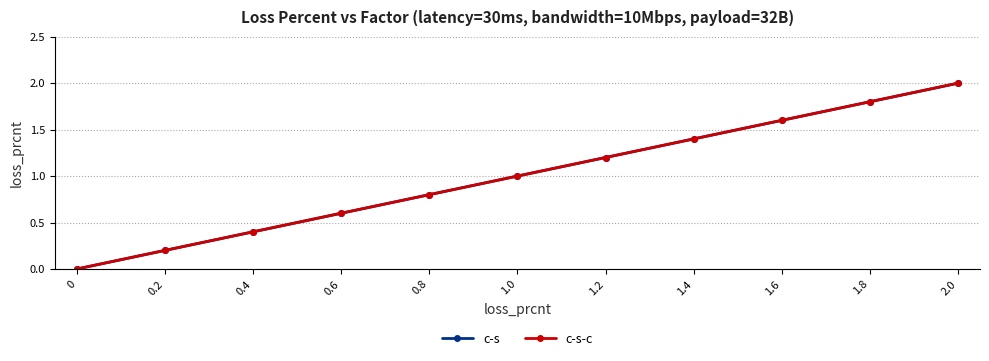

At 1.6, list the series in order from smallest to largest.

c-s, c-s-c